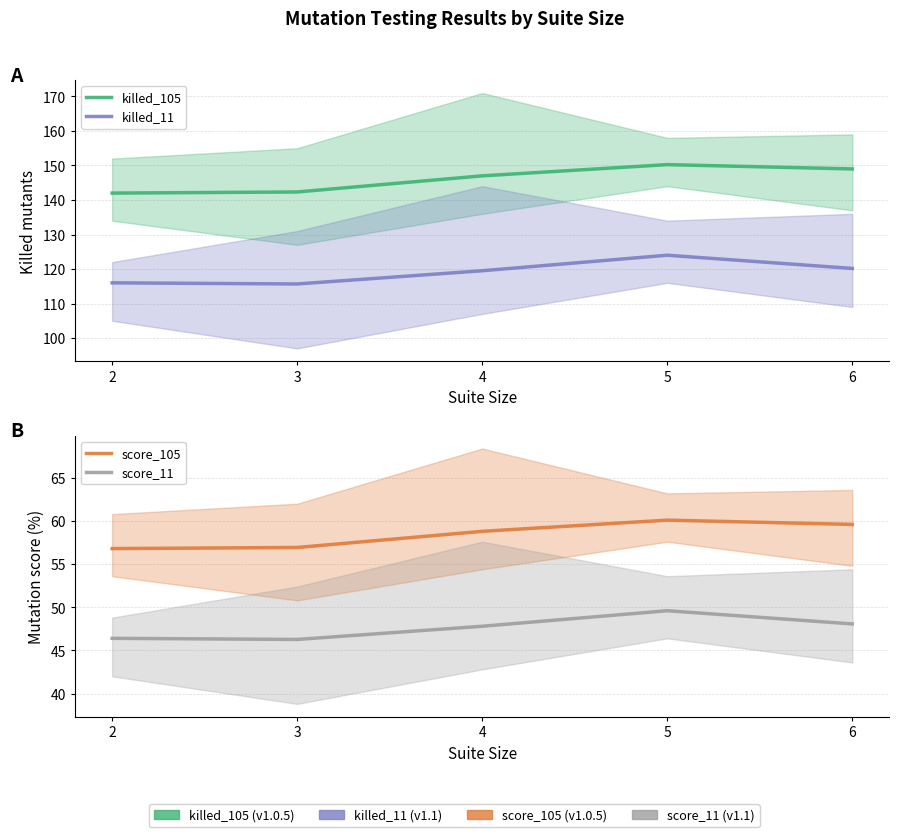

How many data points in killed_11 are less than 119?

2